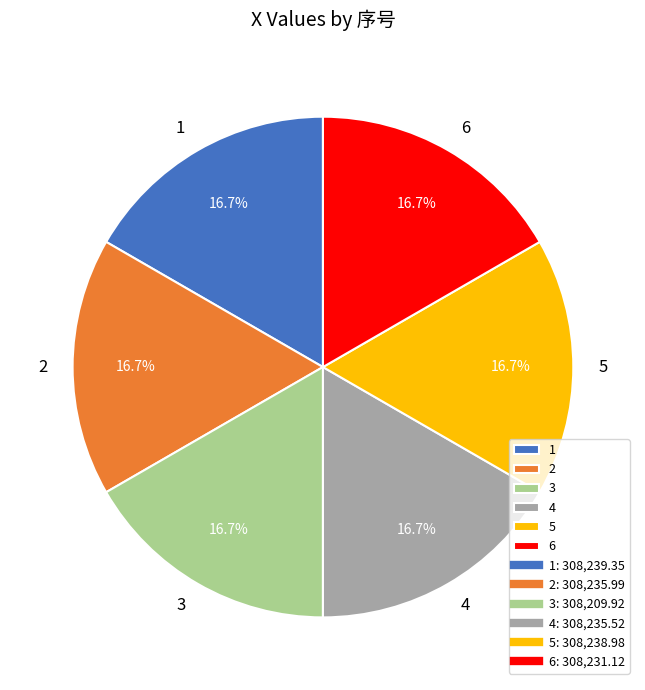

What percentage is the 1 slice, to the nearest percent?

17%